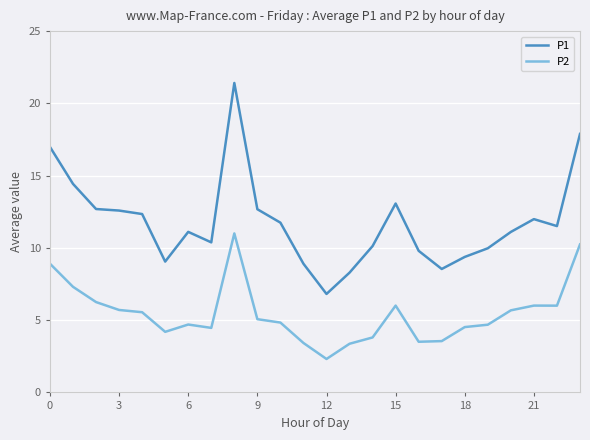

True or false: P2 and P1 intersect in this chart.

False